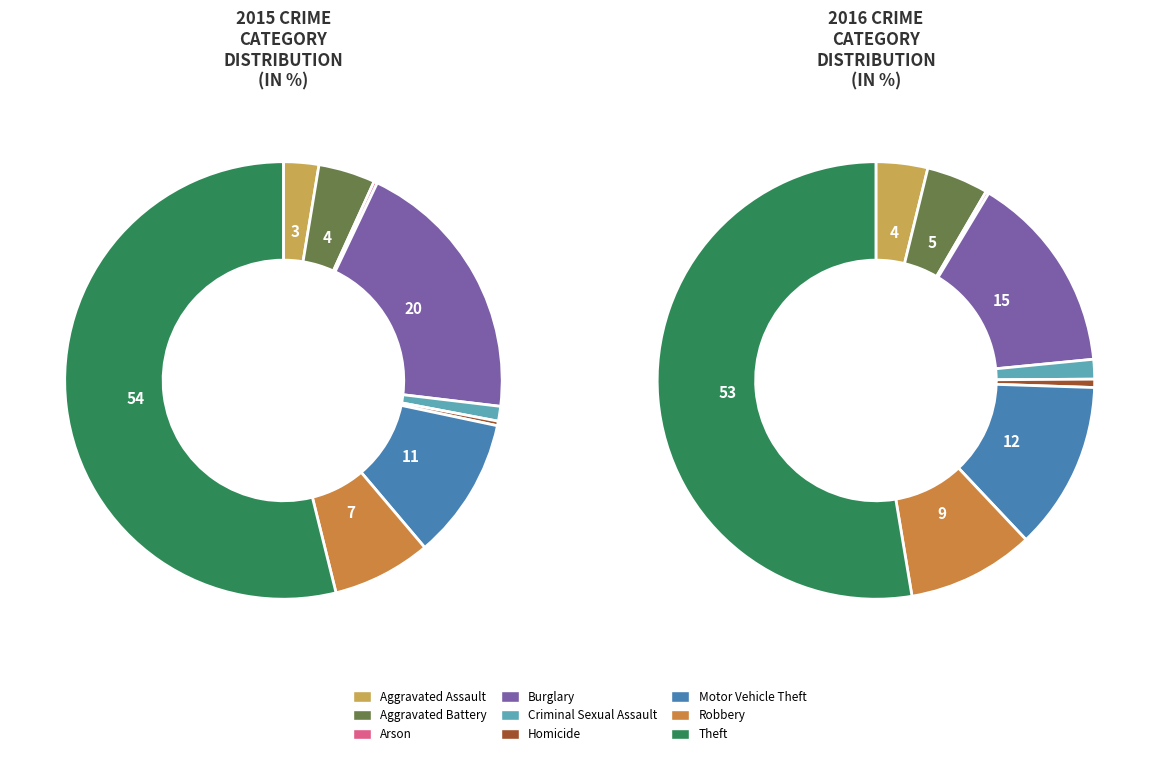

How many segments does this pie chart have?

9